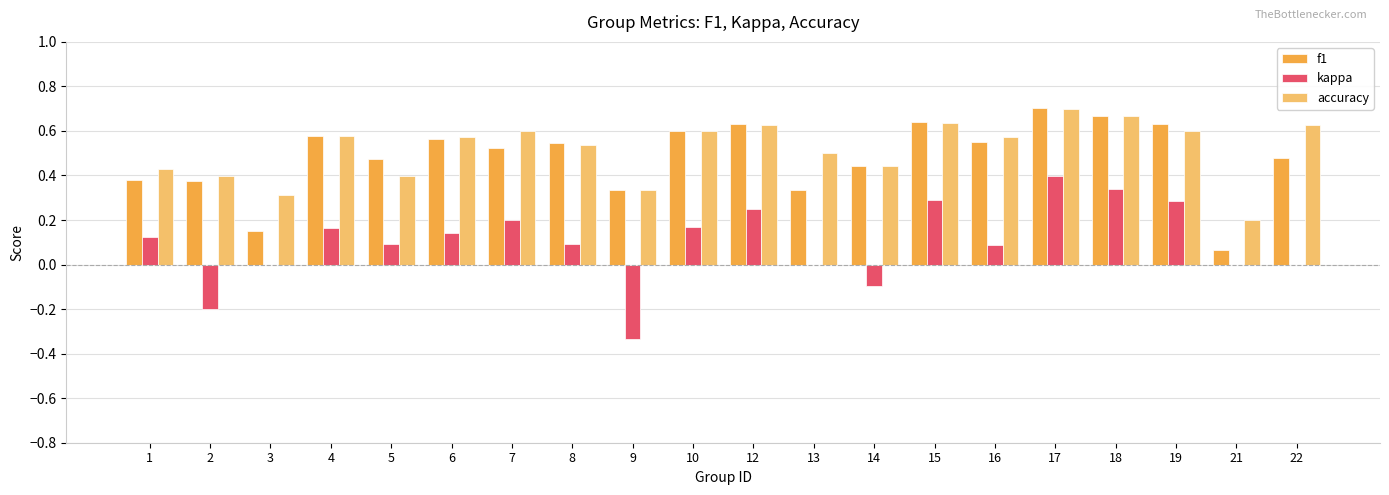

Does the chart contain stacked bars?

No